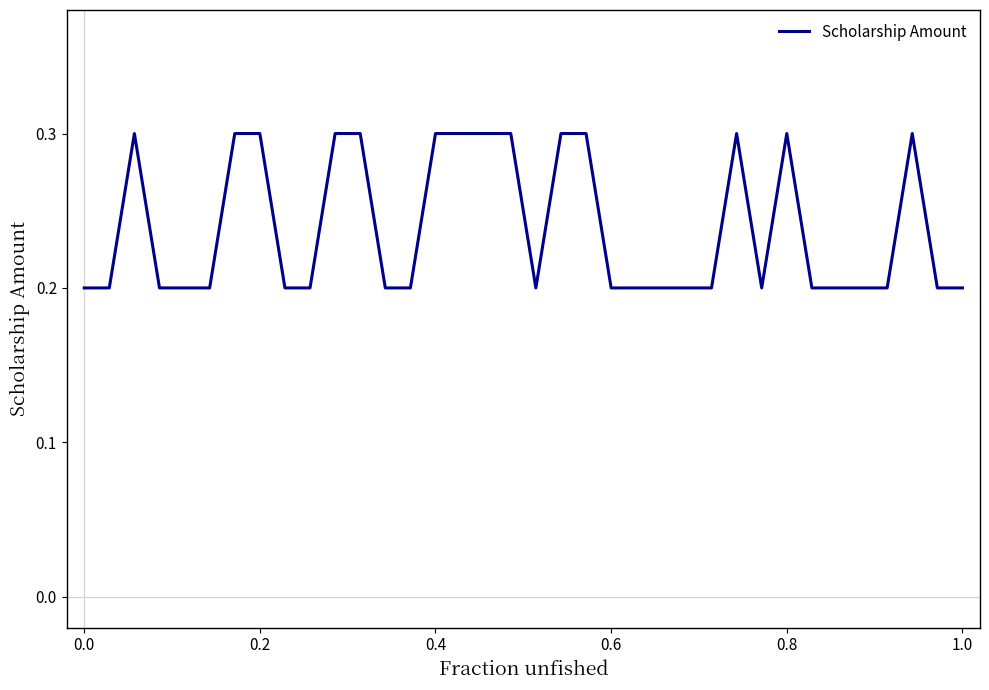

What is the greatest value displayed?

0.3